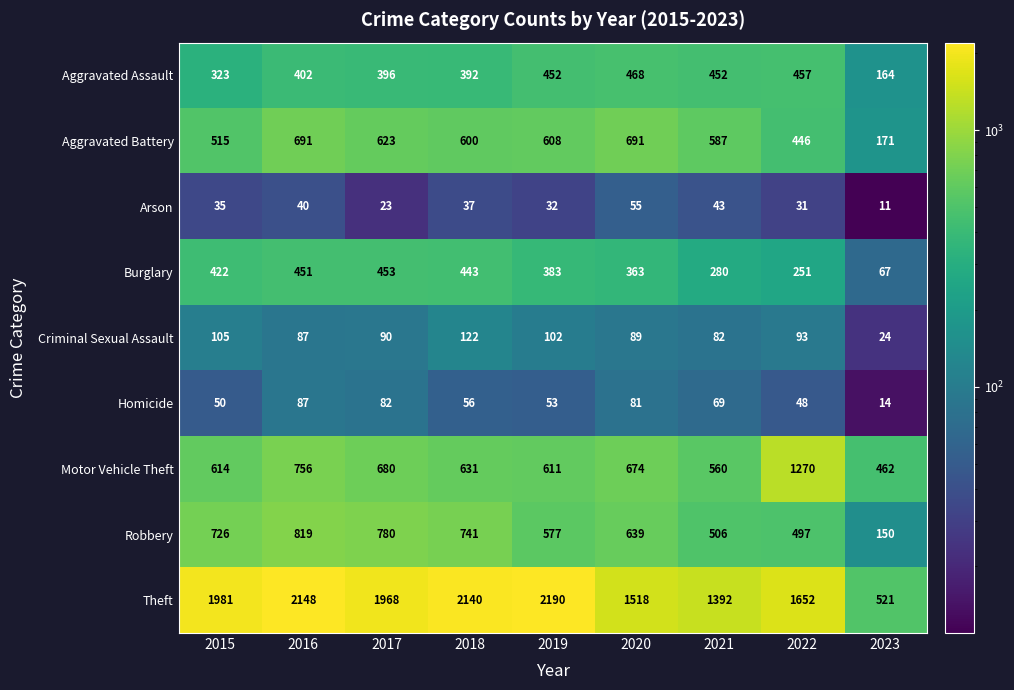

What is the total value across all series at 2022?

4745